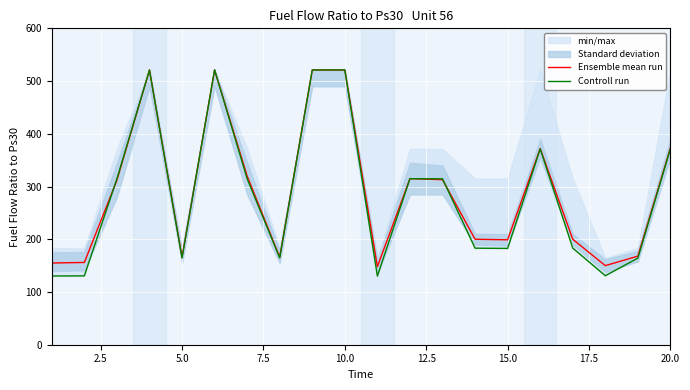

True or false: Ensemble mean run has more than 1 interior local peaks.

True